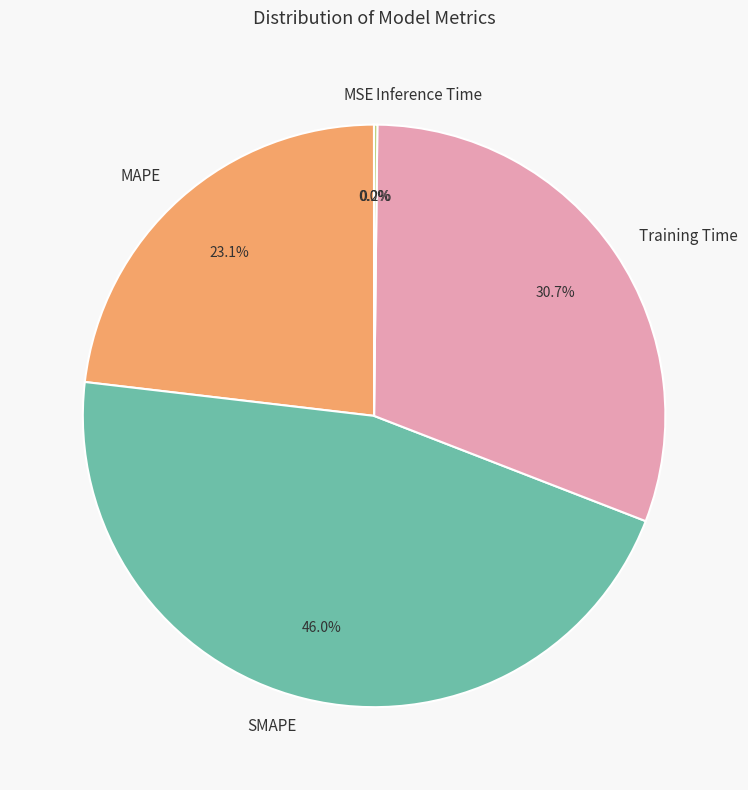

The SMAPE slice represents 54% of the pie. True or false?

False